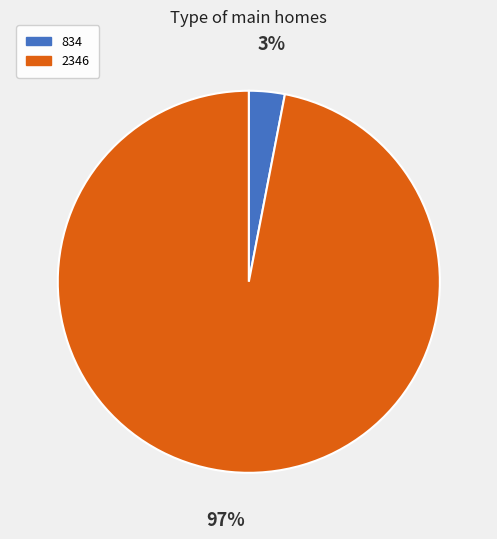

True or false: 834 accounts for 3% of the total.

True